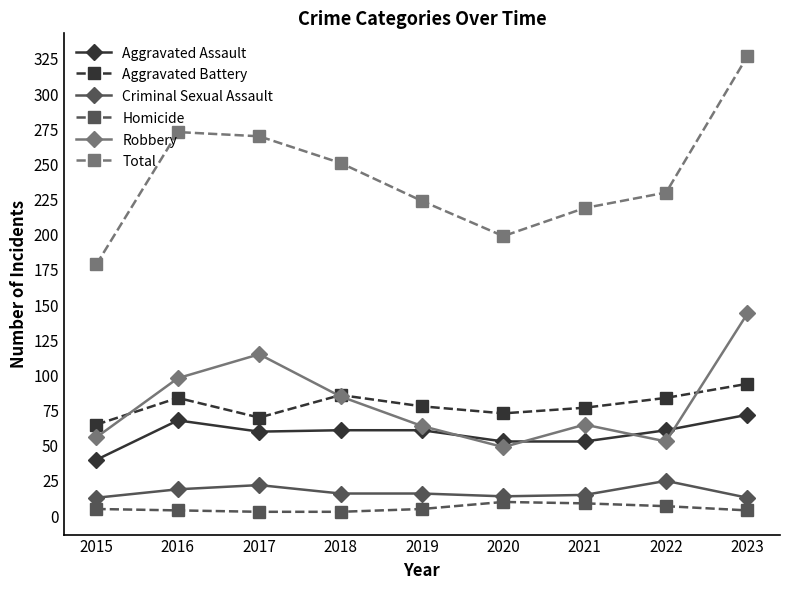

What is the total value across all series at 2016?

546